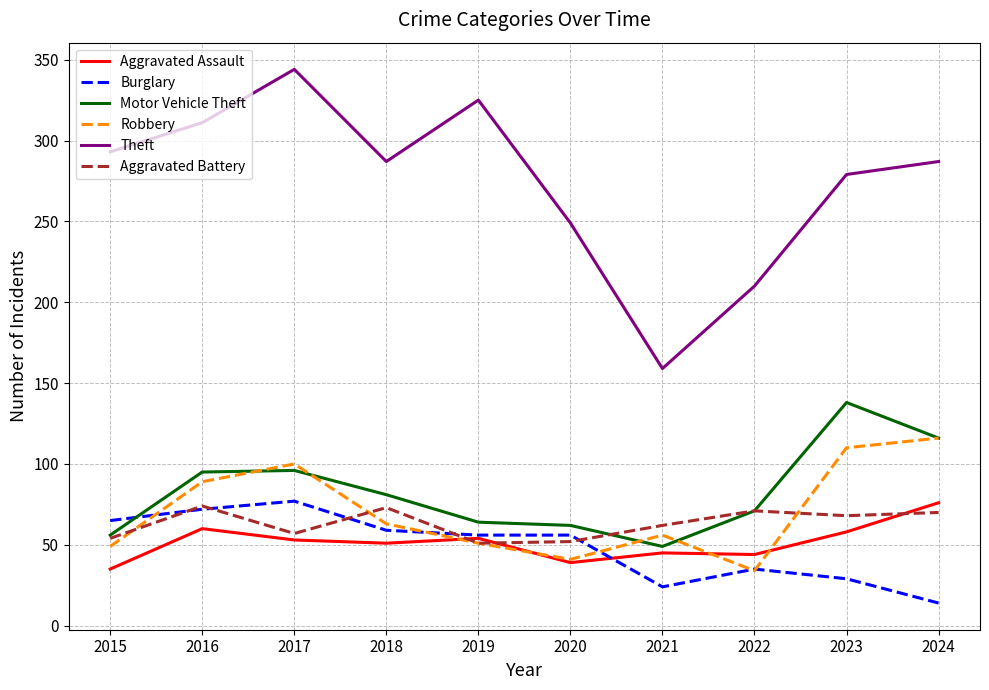

Which category has the lowest value across all series?

2024